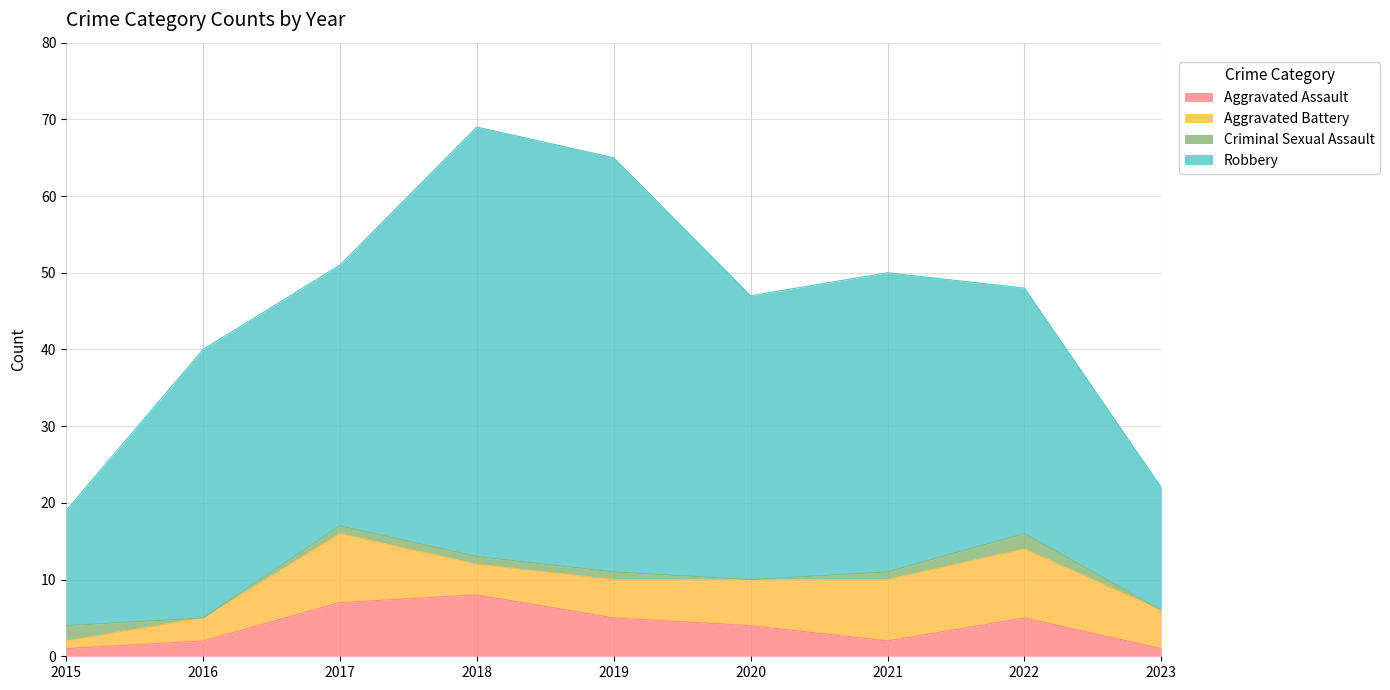

List the series in order of their peak value, lowest first.

Criminal Sexual Assault, Aggravated Assault, Aggravated Battery, Robbery